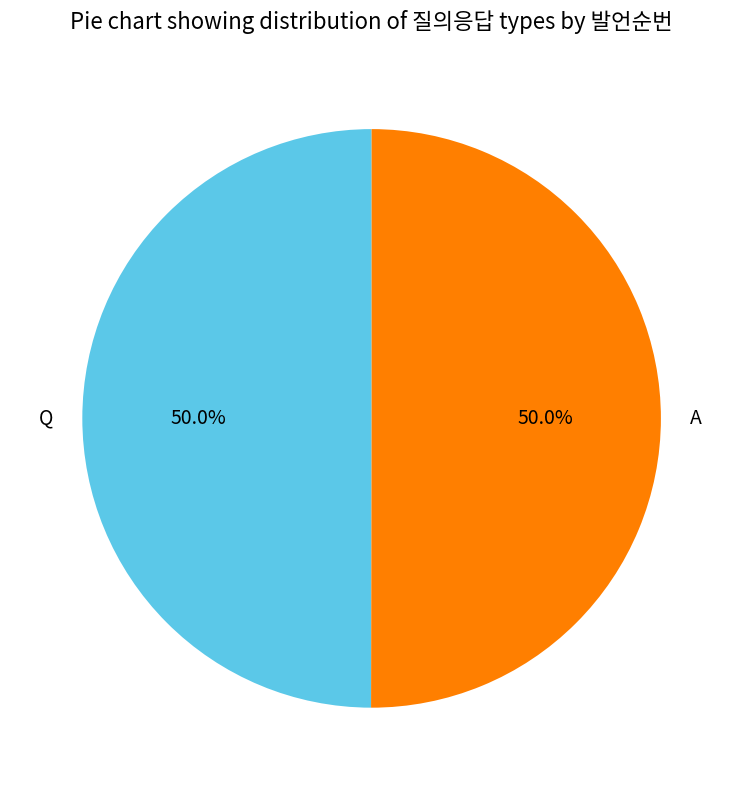

What is the ratio of the value at A to the value at Q?

1.0